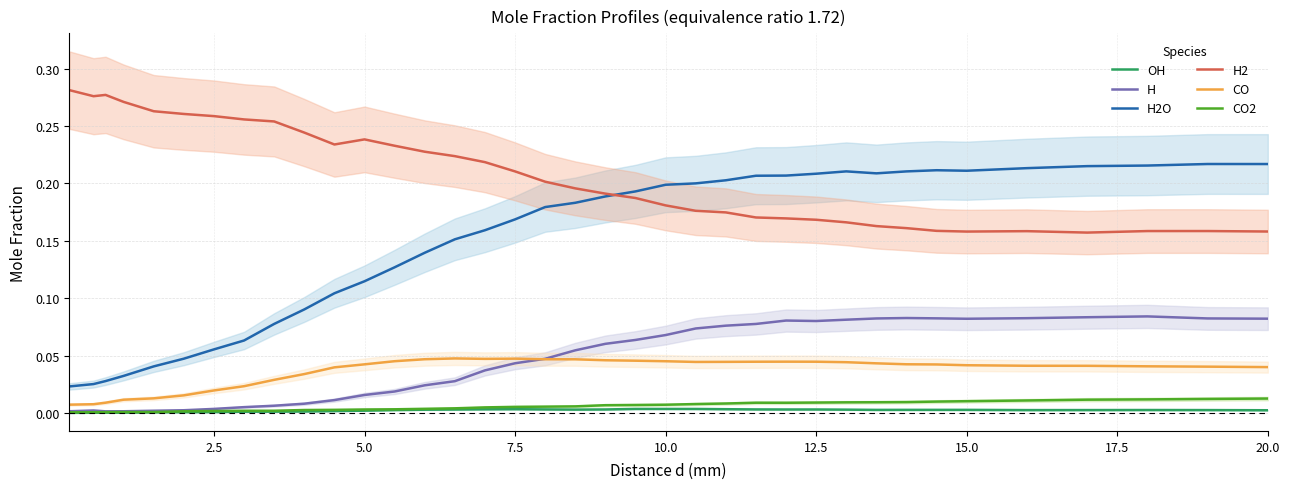

How many times do H2O and H2 cross each other?

1